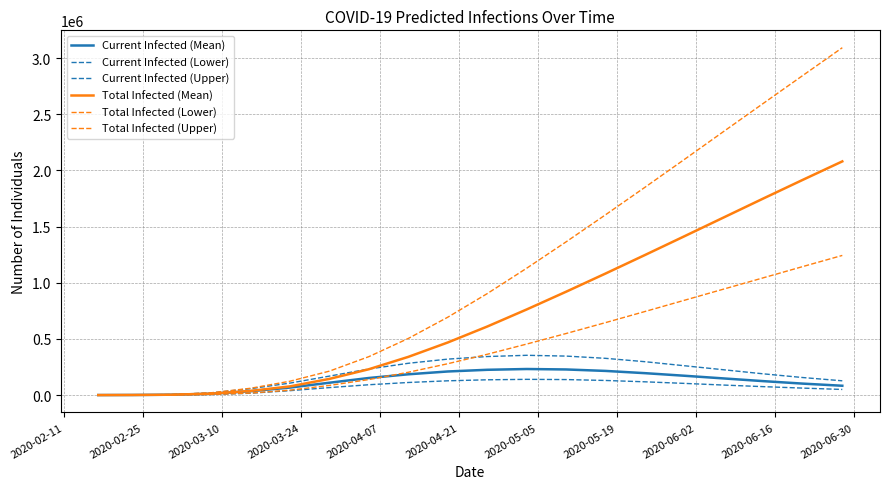

How many lines are shown in the chart?

6